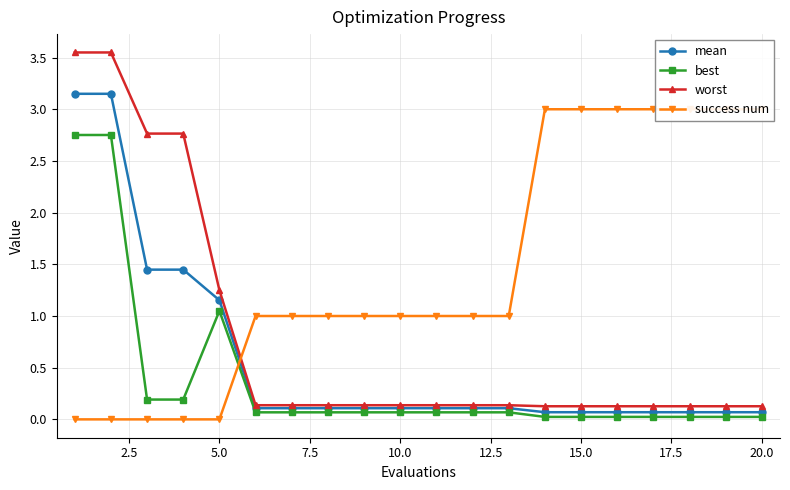

Which series has the largest total across all categories?

success num